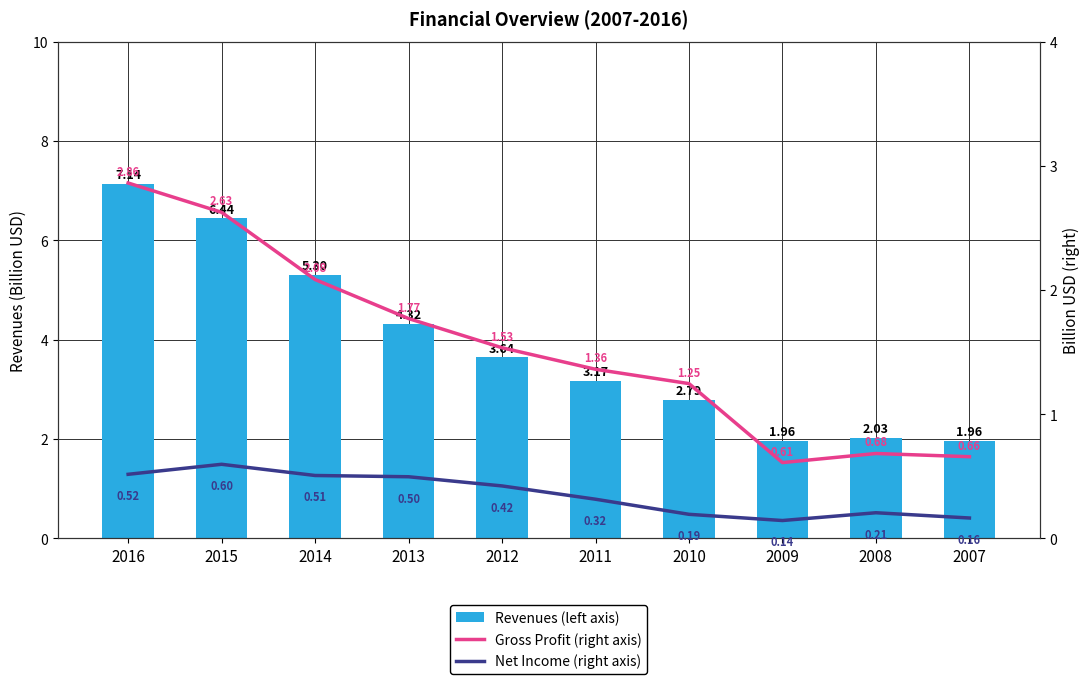

What is the spread (max minus min) of values at 2009?

1.8